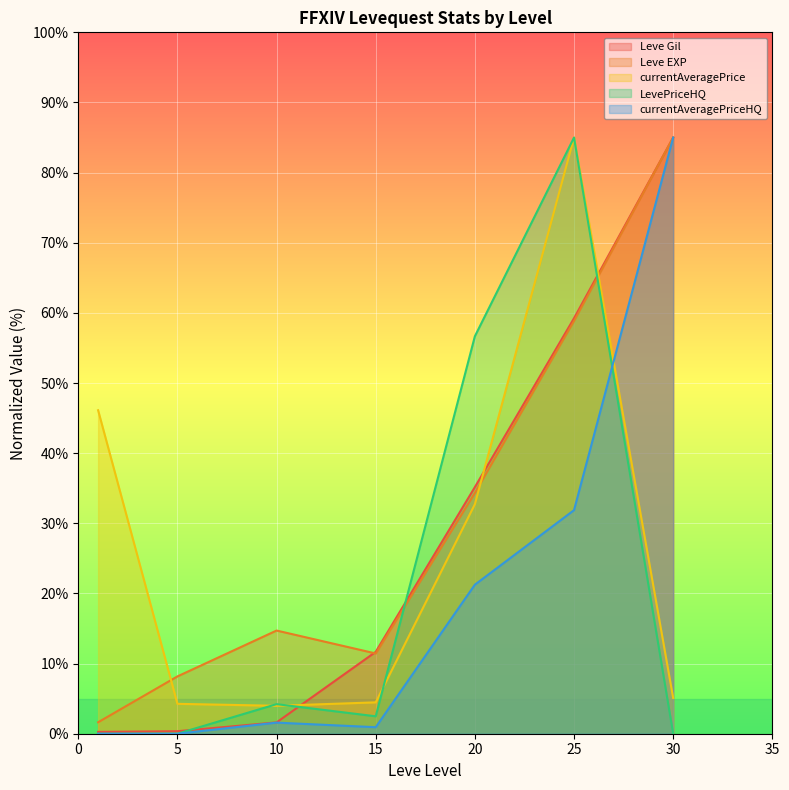

List the labels in order of currentAveragePriceHQ value, smallest first.

1, 5, 15, 10, 20, 25, 30